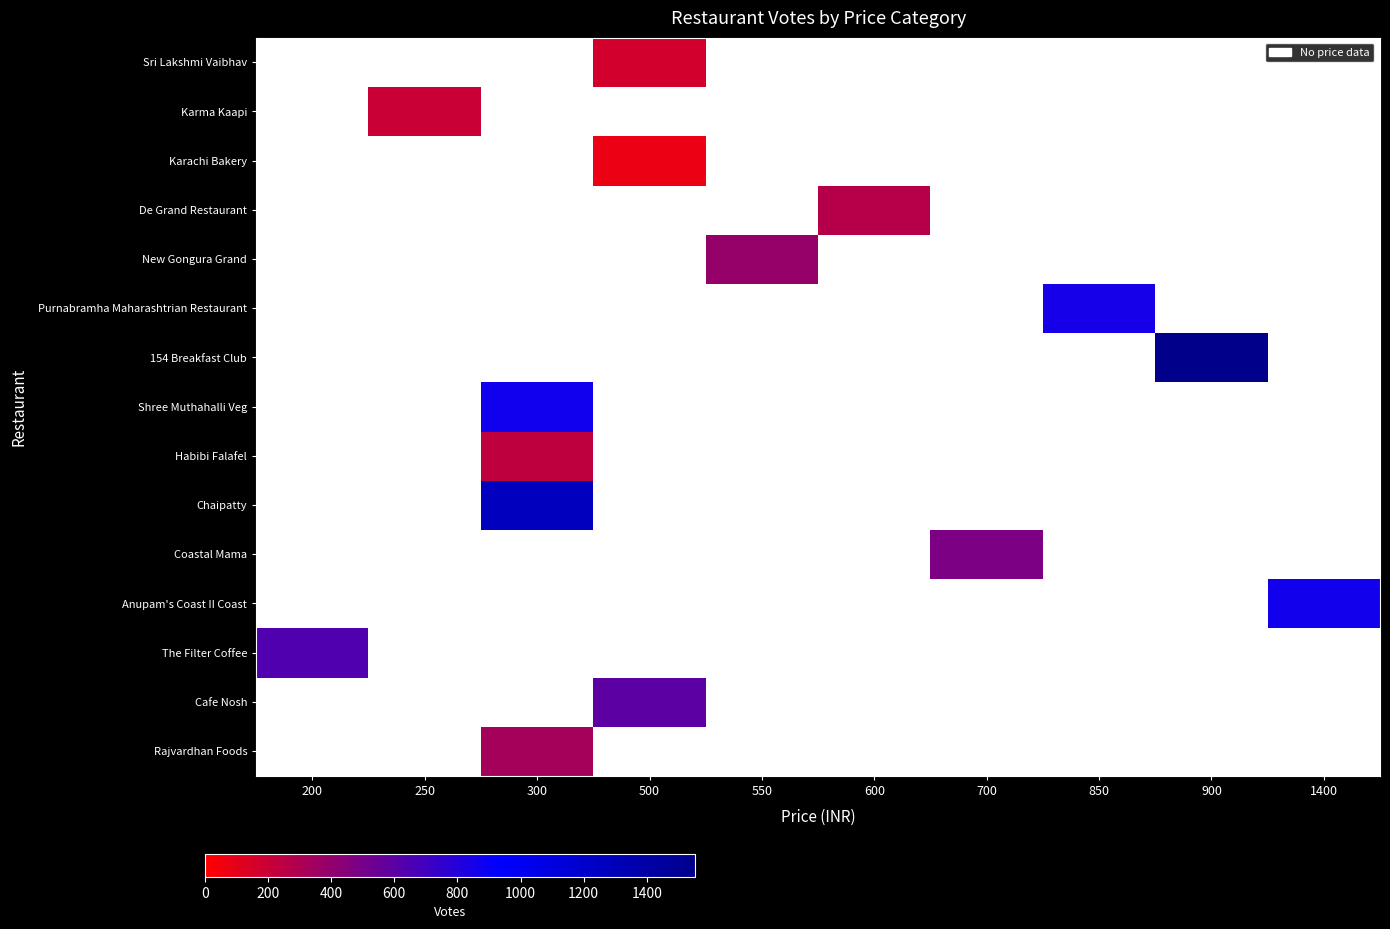

Which series has the largest range (max minus min)?

The Filter Coffee